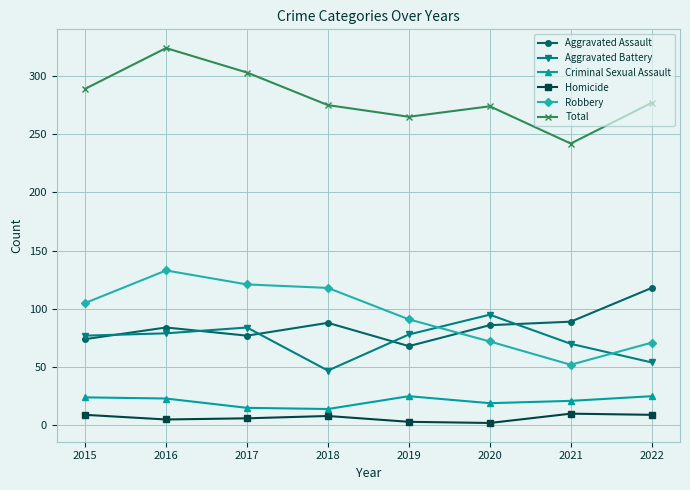

Which series has the largest total across all categories?

Total